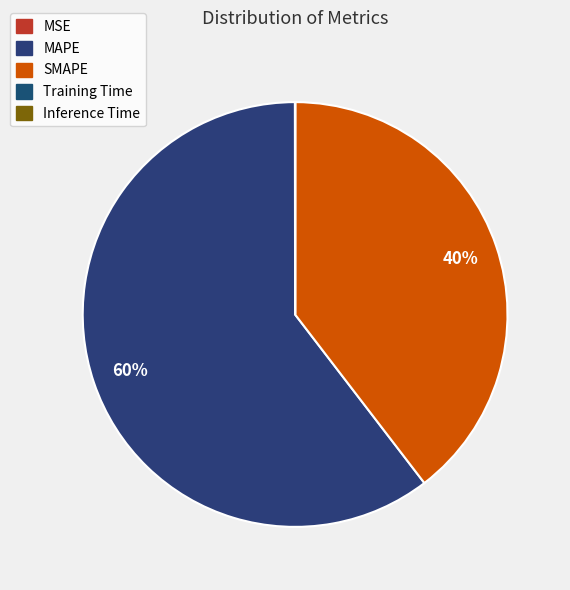

Rank the categories by value from lowest to highest.

Inference Time, Training Time, MSE, SMAPE, MAPE